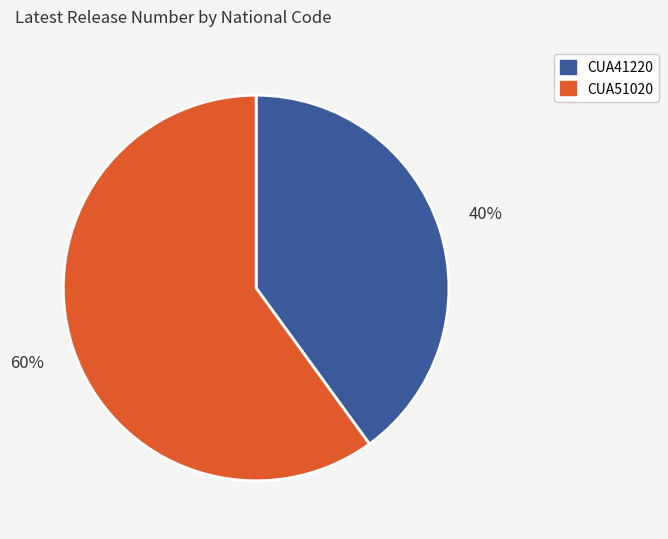

Between CUA41220 and CUA51020, which is larger?

CUA51020